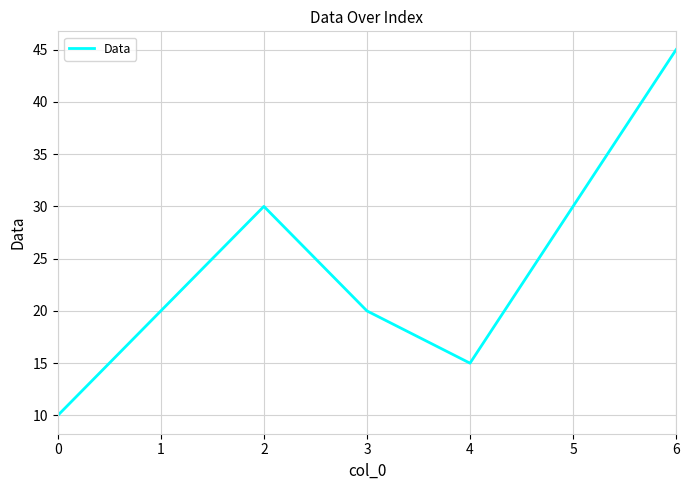

Reading left to right, list all the values displayed in this chart.

10	20	30	20	15	30	45